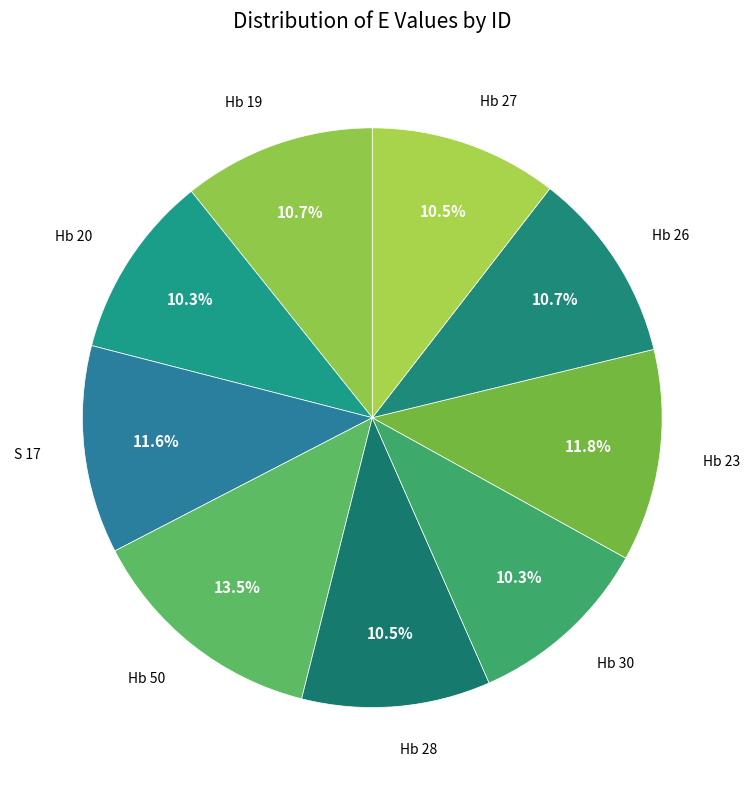

Which slice is the largest?

Hb 50